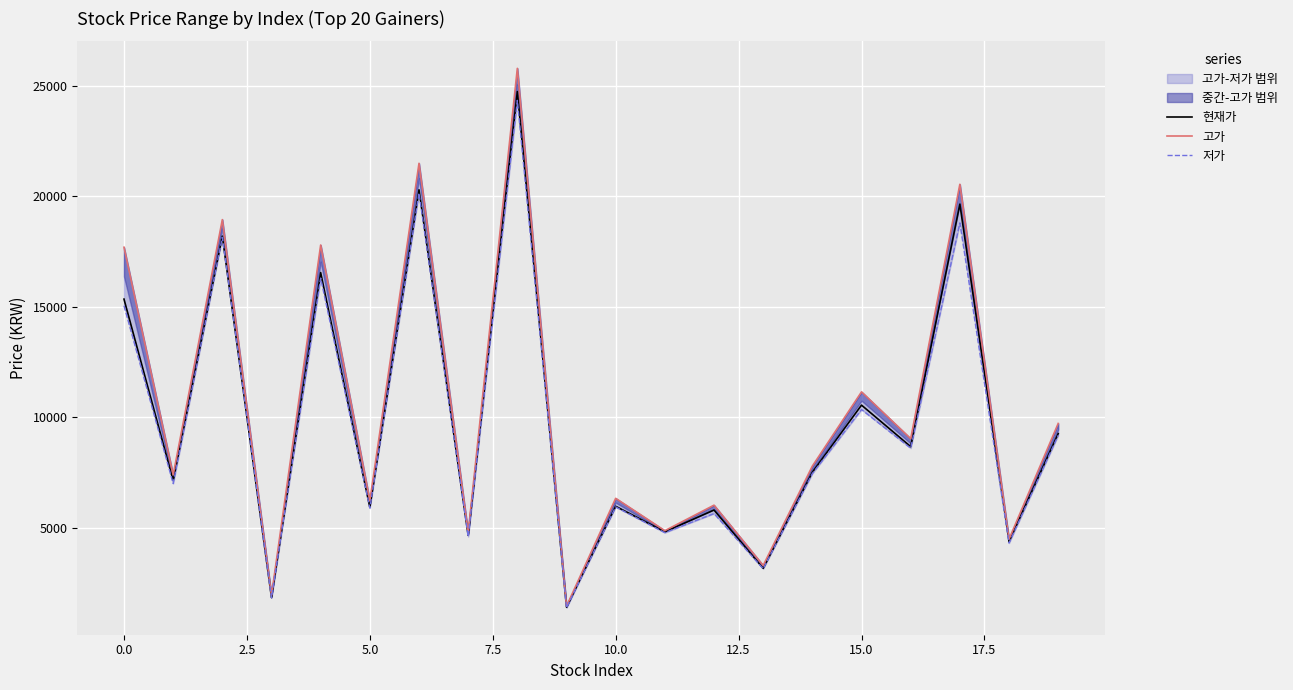

What is the difference between the maximum and minimum values in the 고가 series?

24355